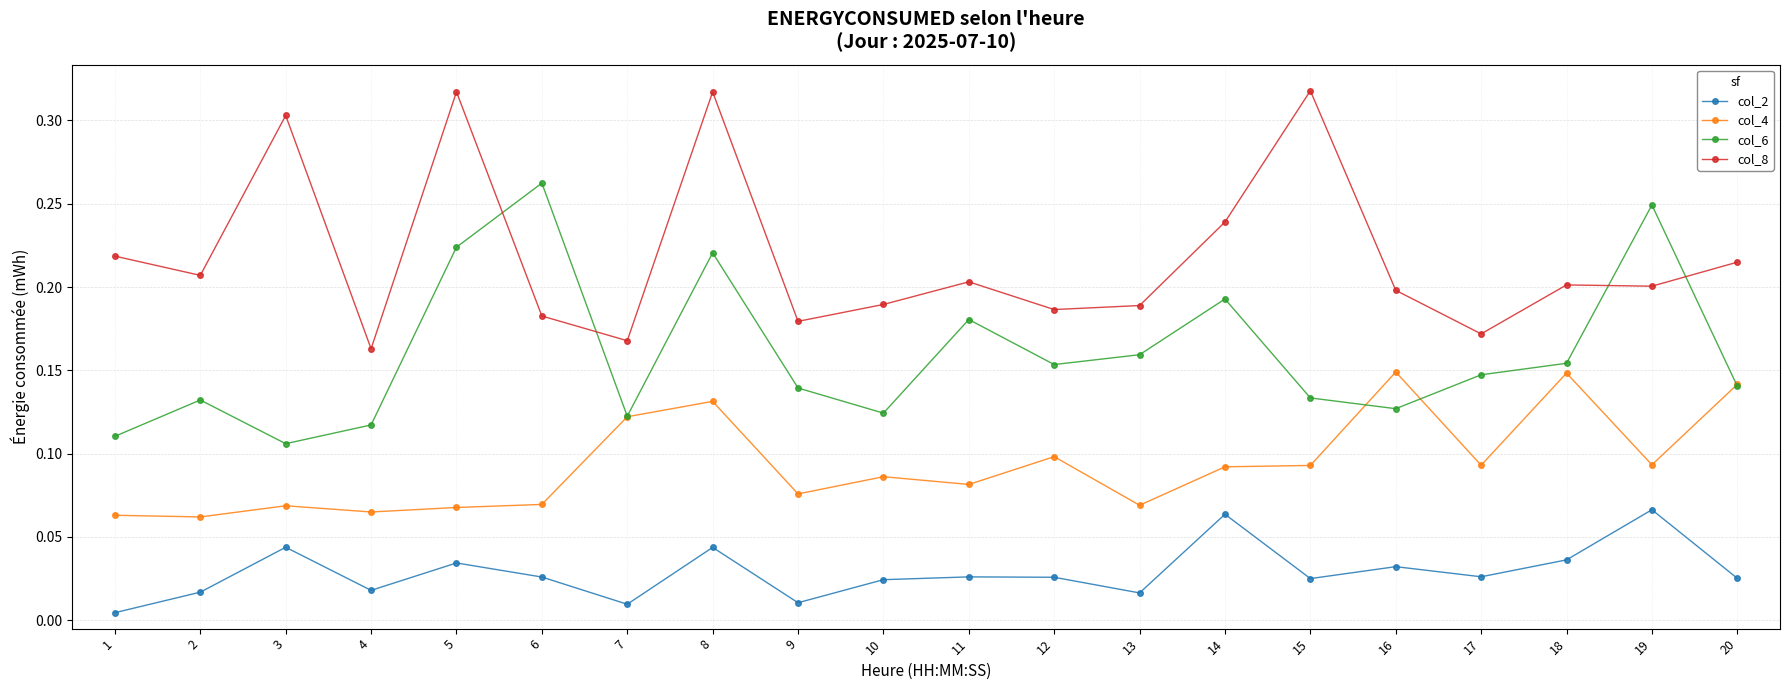

Rank the series by their maximum value, from lowest to highest.

col_2, col_4, col_6, col_8